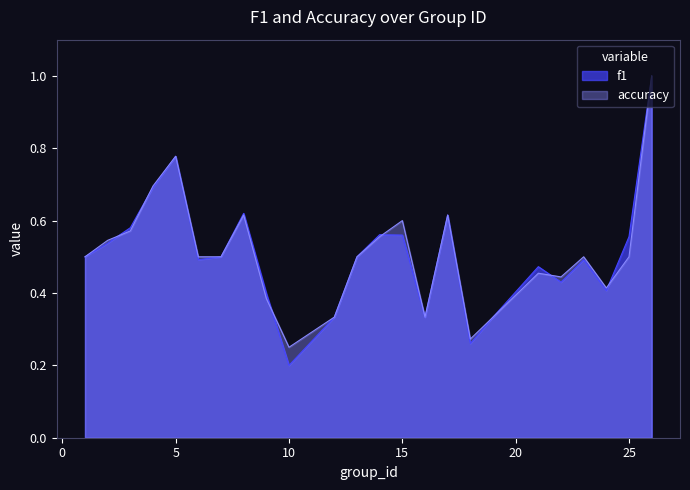

How many lines are shown in the chart?

2